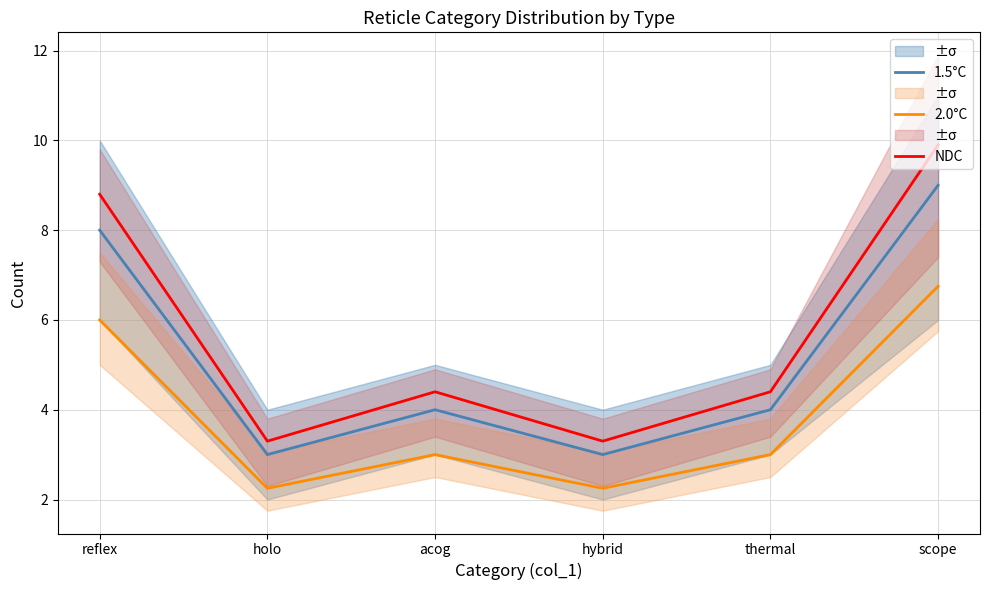

How many values in the 1.5°C series exceed 4?

2